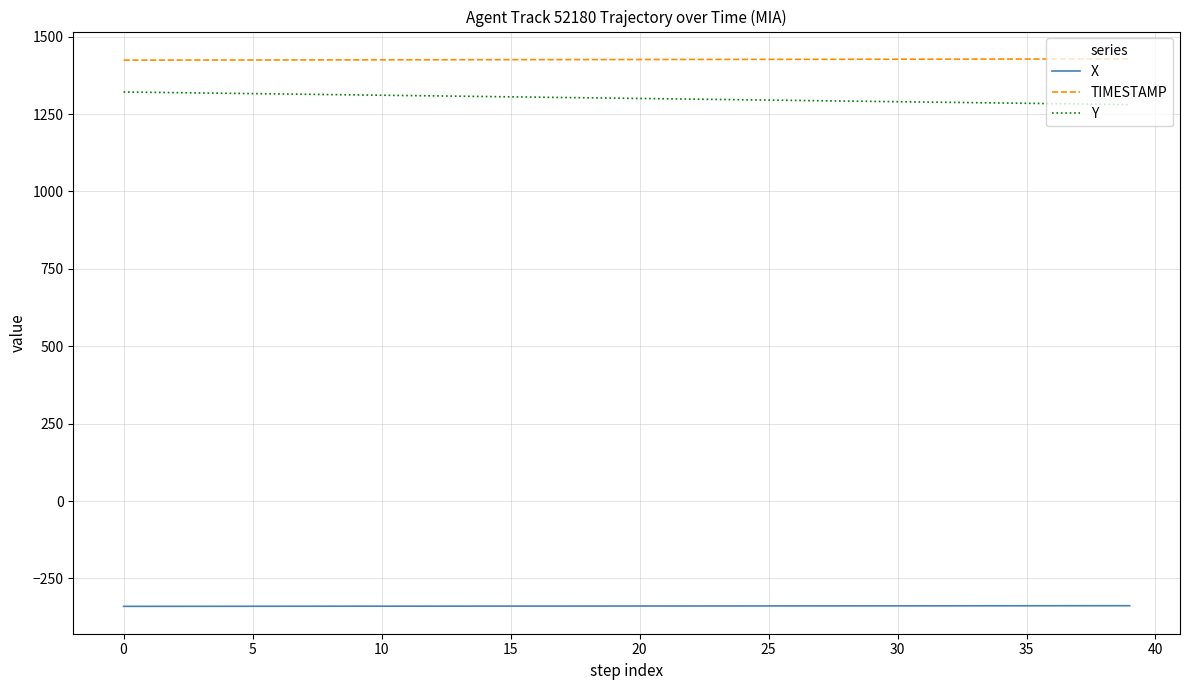

Which series has the largest total across all categories?

TIMESTAMP